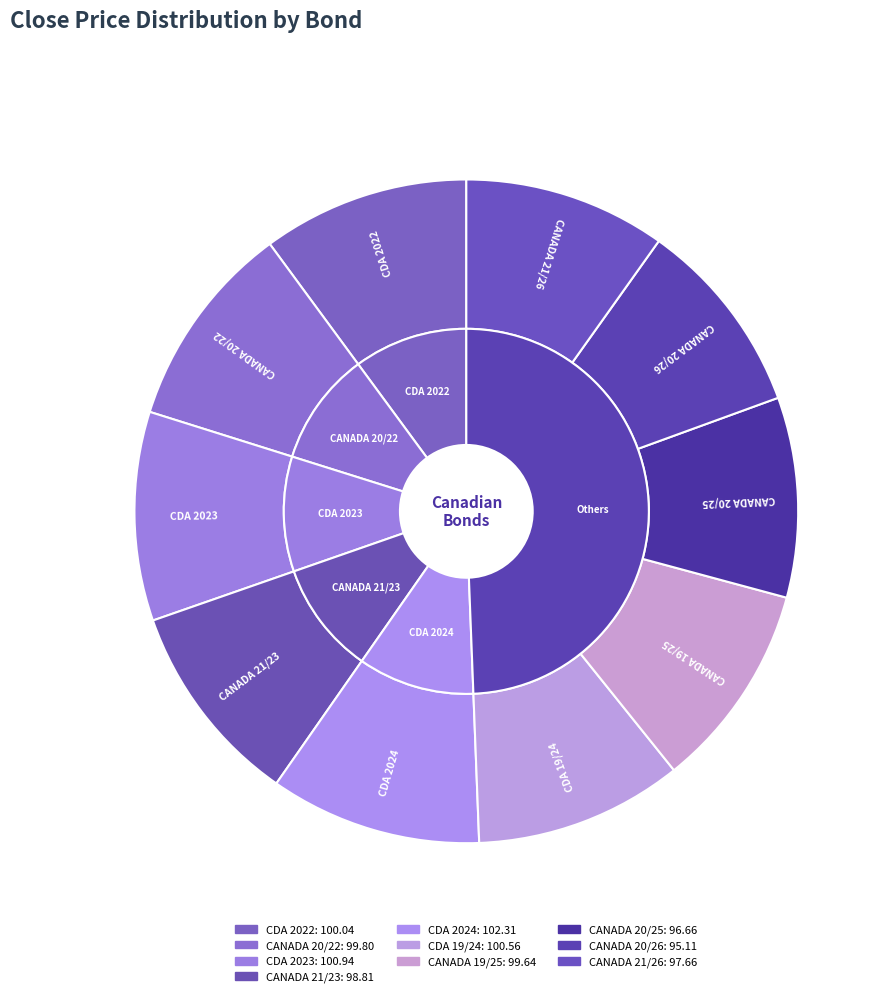

Is it true that CDA 2023 is 10% of the pie?

True